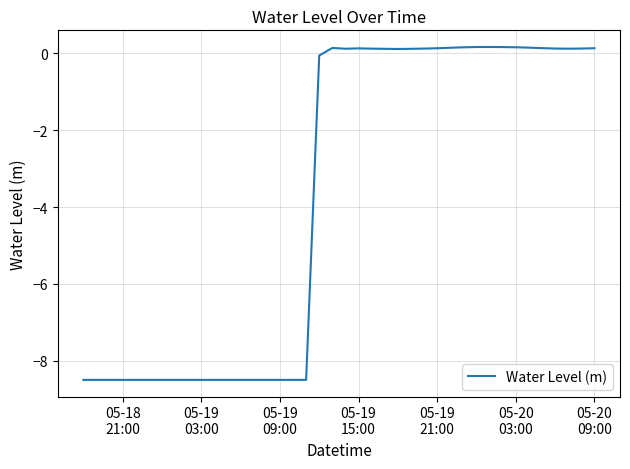

What is the minimum value shown in the chart?

-8.5